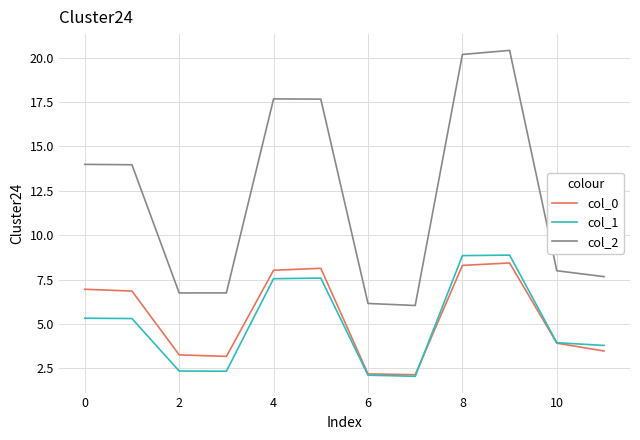

Which series has the largest range (max minus min)?

col_2